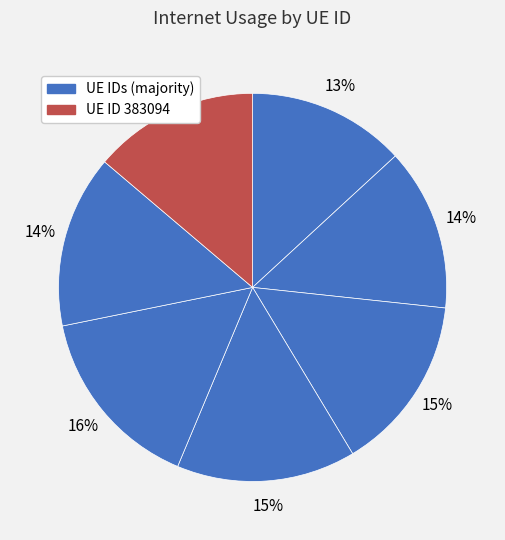

To the nearest percent, what is the average slice percentage?

14%